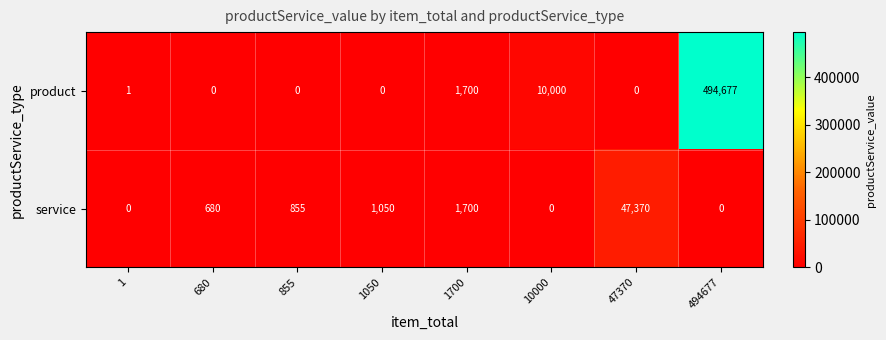

Rank the series by their maximum value, from lowest to highest.

service, product